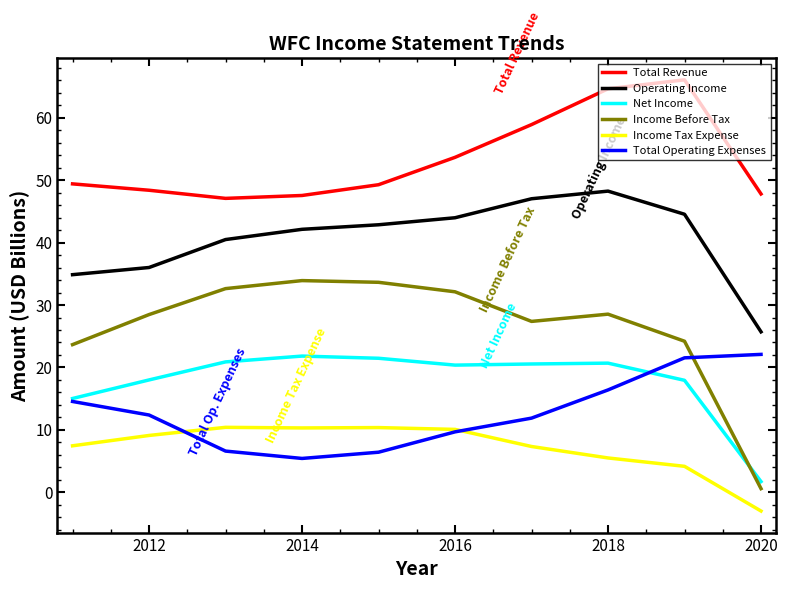

Which series has the widest spread of values?

Income Before Tax